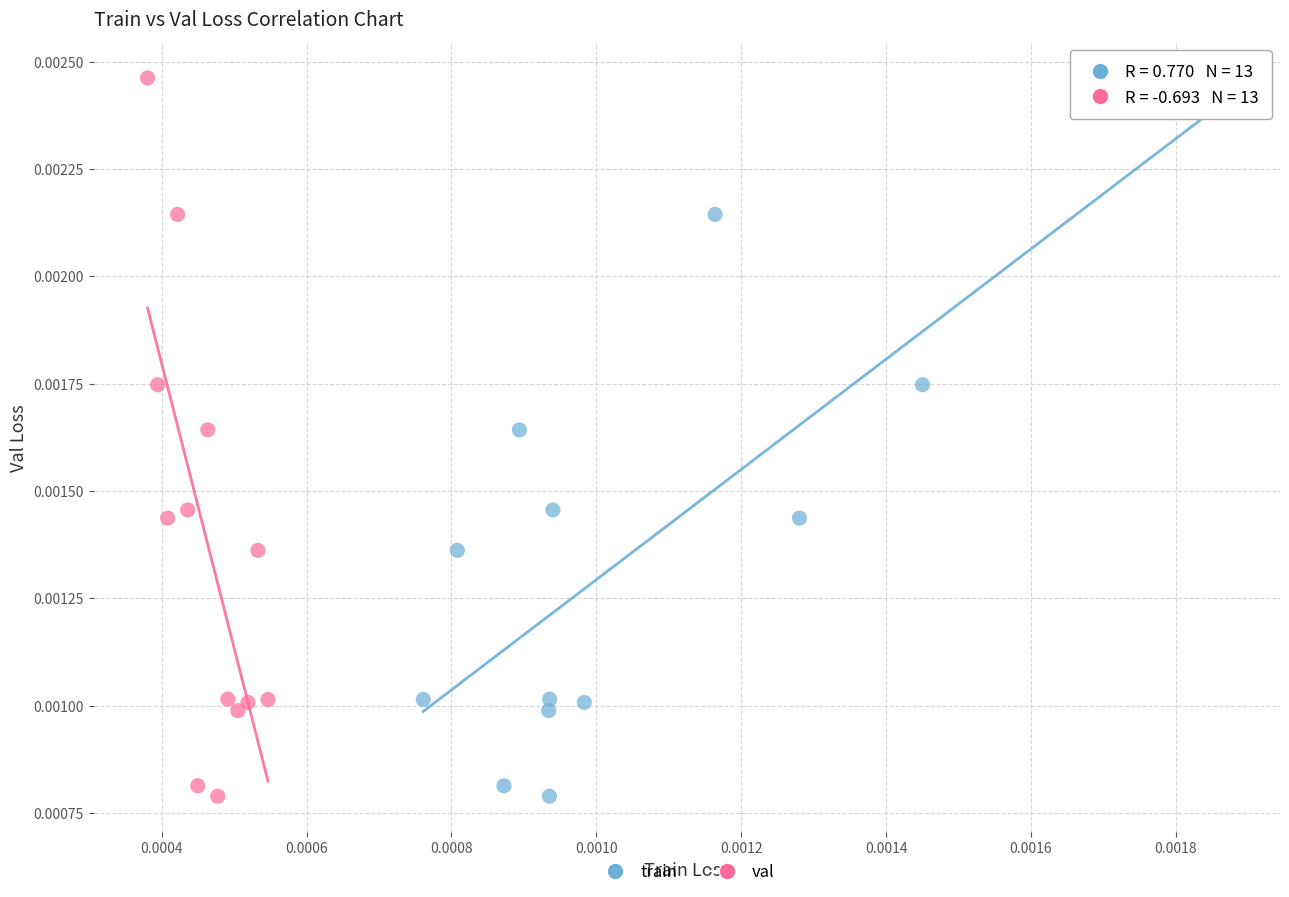

What are all the series names shown in the legend?

train, val